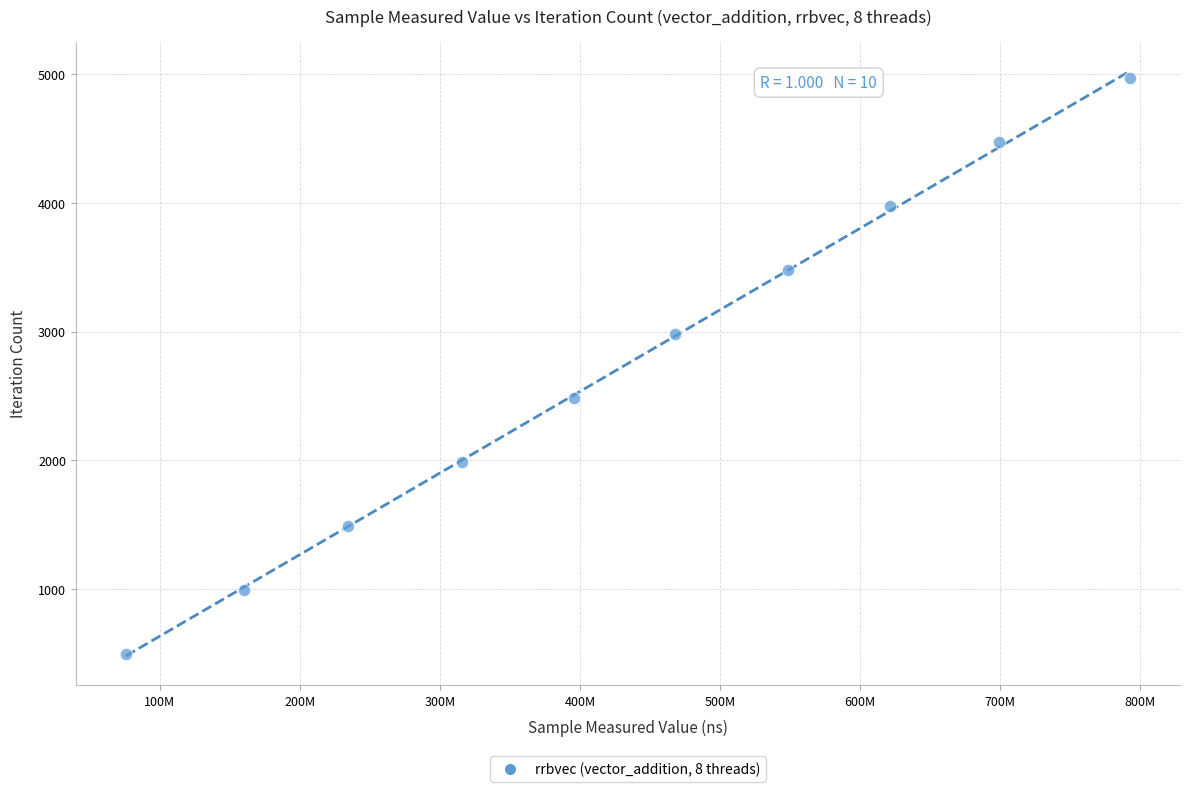

What is the average Y value?

2734